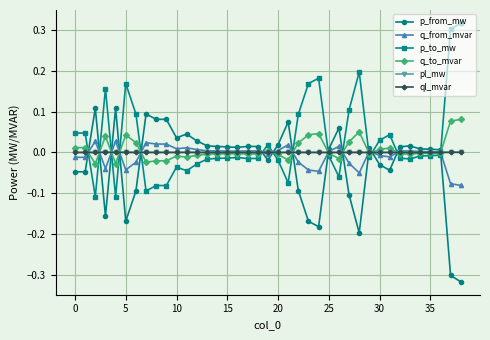

Which series ends up on top after the final intersection of q_from_mvar and p_to_mw?

p_to_mw